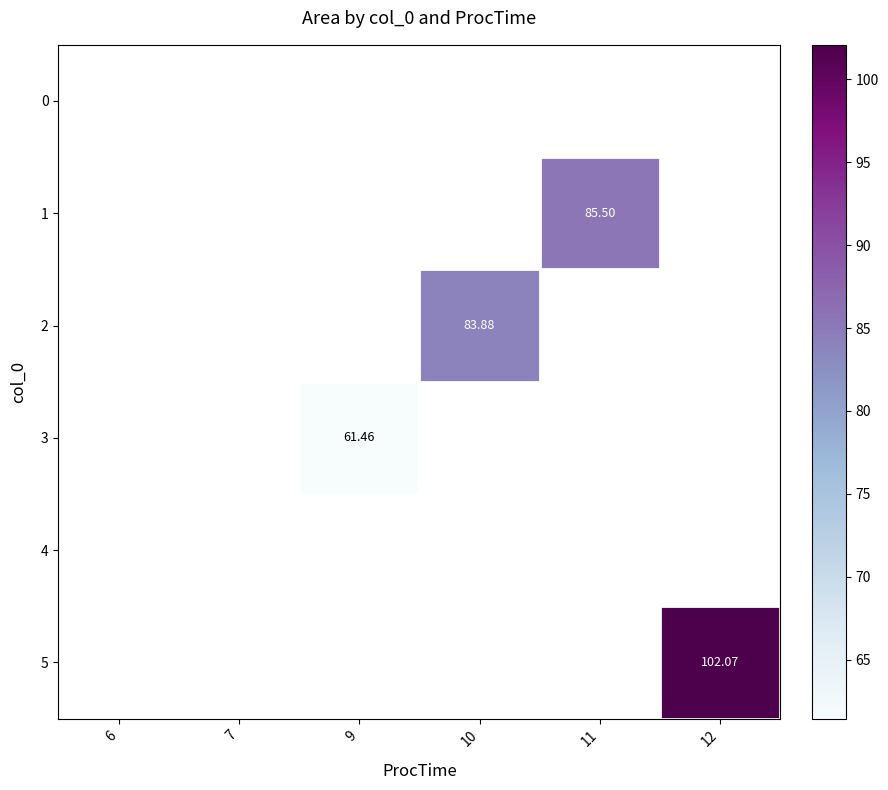

The value of row_2 at 10 is 43.9. True or false?

False